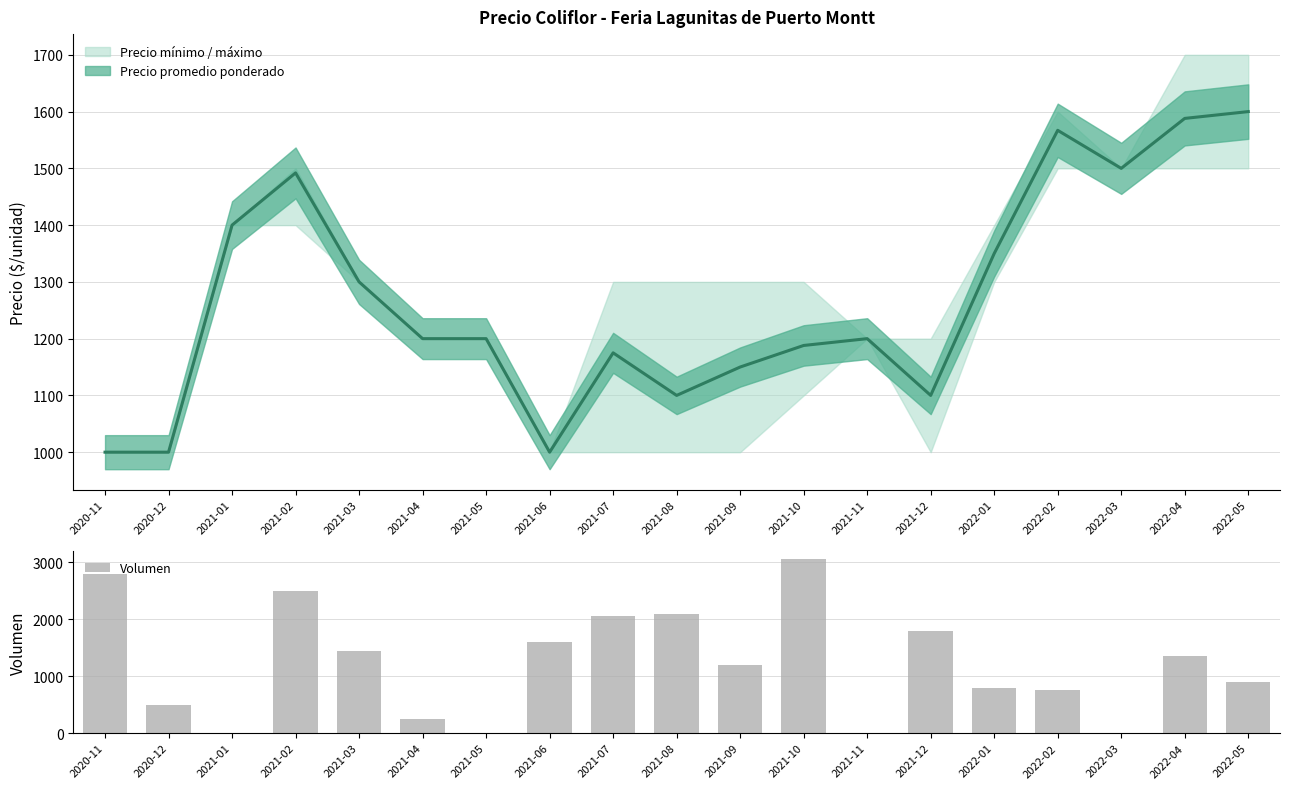

Which has a higher value, 2020-12 or 2021-11?

2020-12